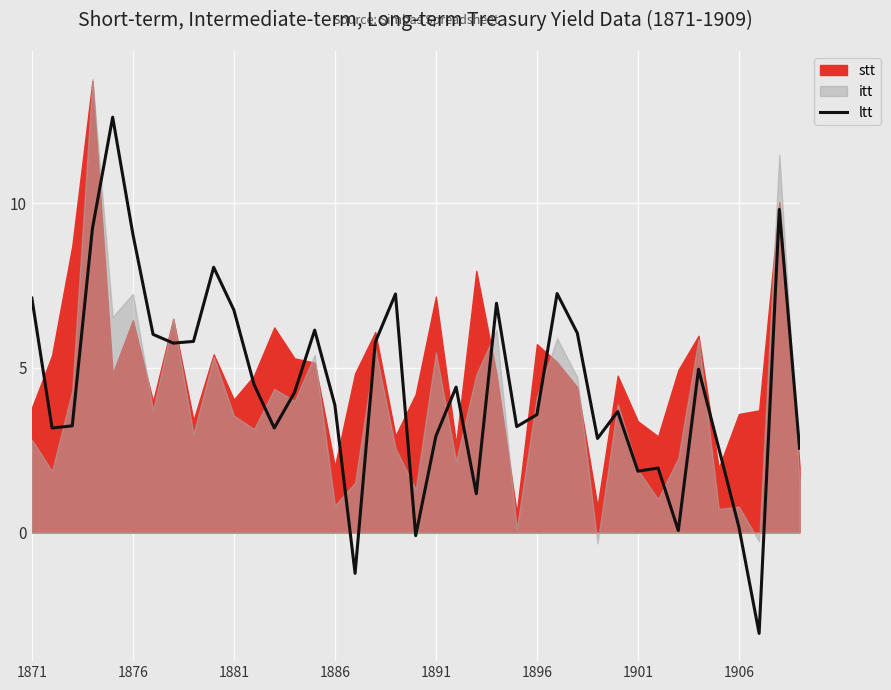

What is the minimum value for ltt?

-3.1